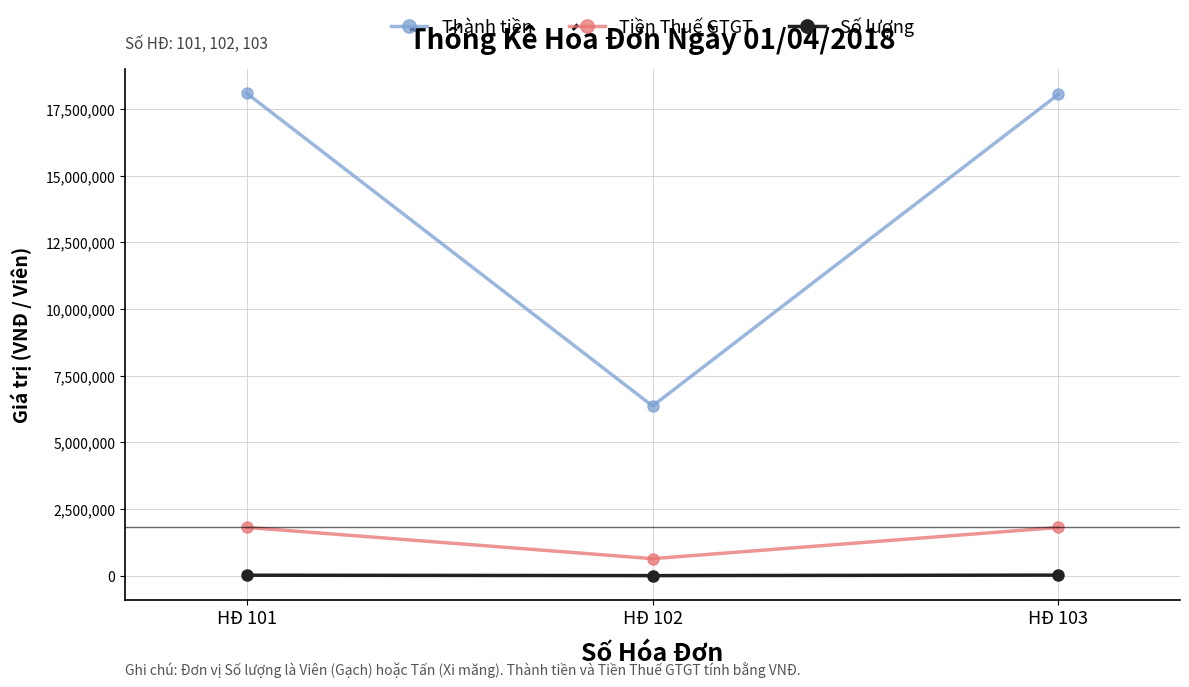

Which category has the lowest value in the Tiền Thuế GTGT series?

HĐ 102